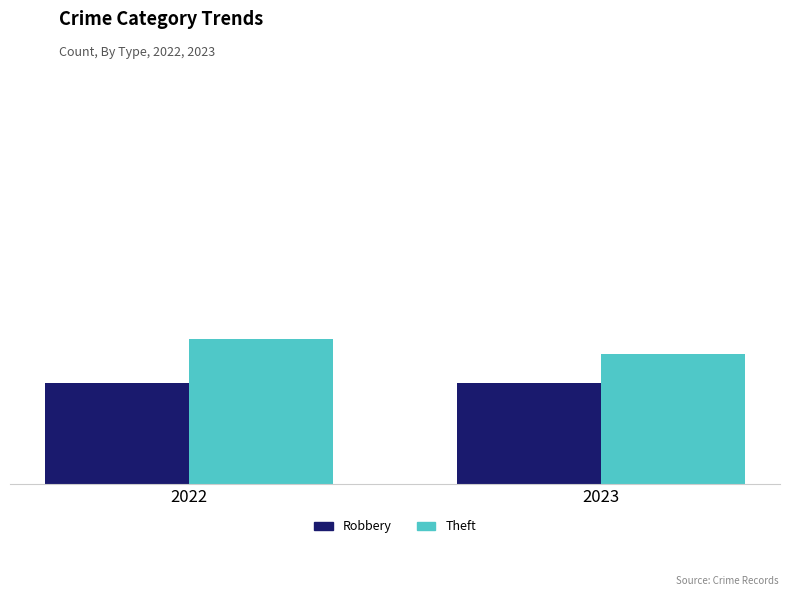

Which series has the largest total across all categories?

Theft